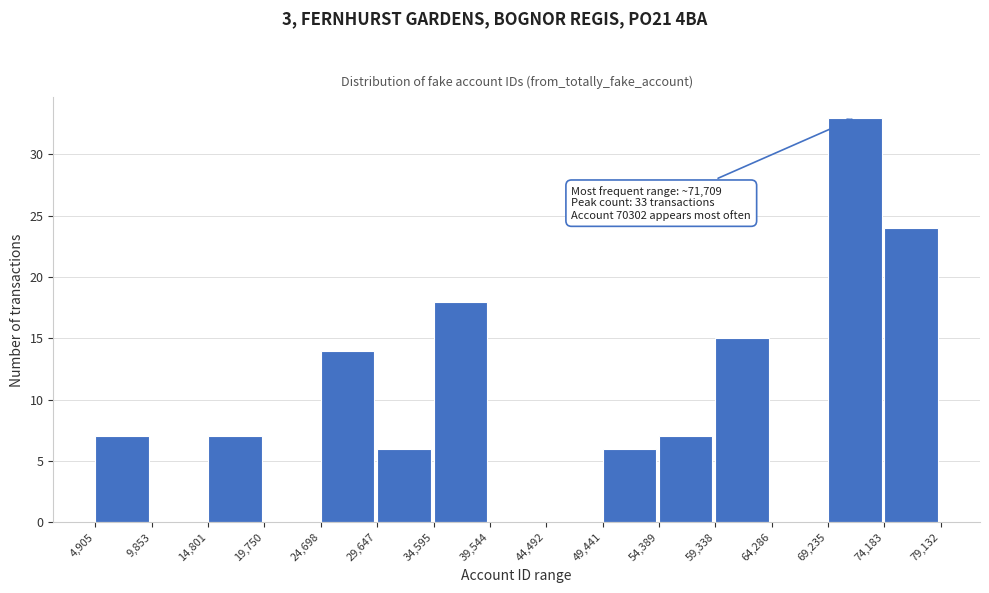

Which range on the x-axis has the tallest bar?

69,235 to 74,183